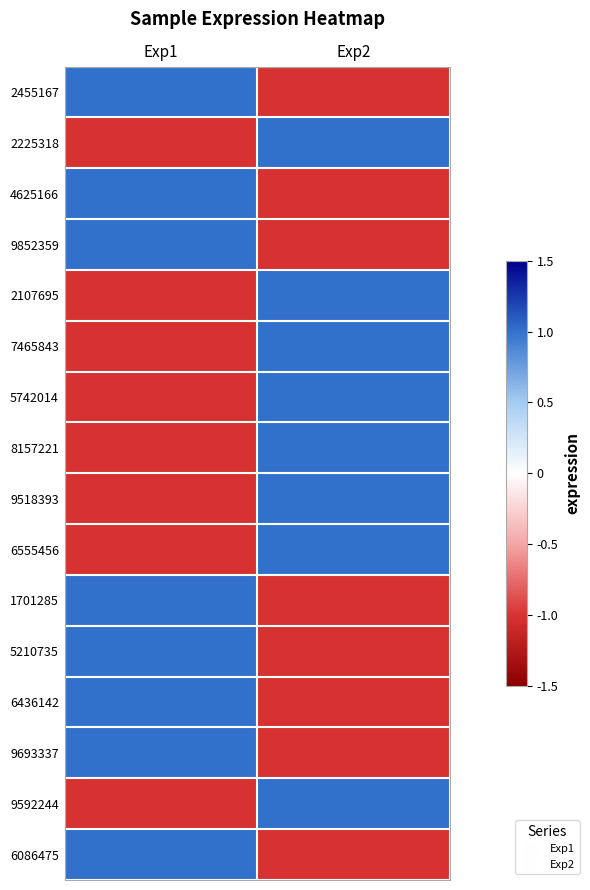

How many series are shown in this chart?

16